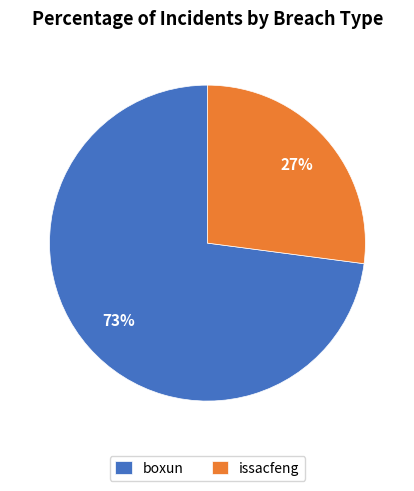

Is the sum of boxun and issacfeng greater than half?

Yes